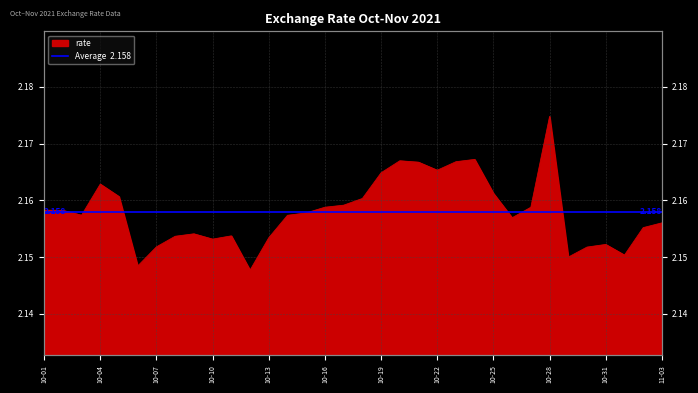

True or false: the data shows 2.2 at 10-10.

True